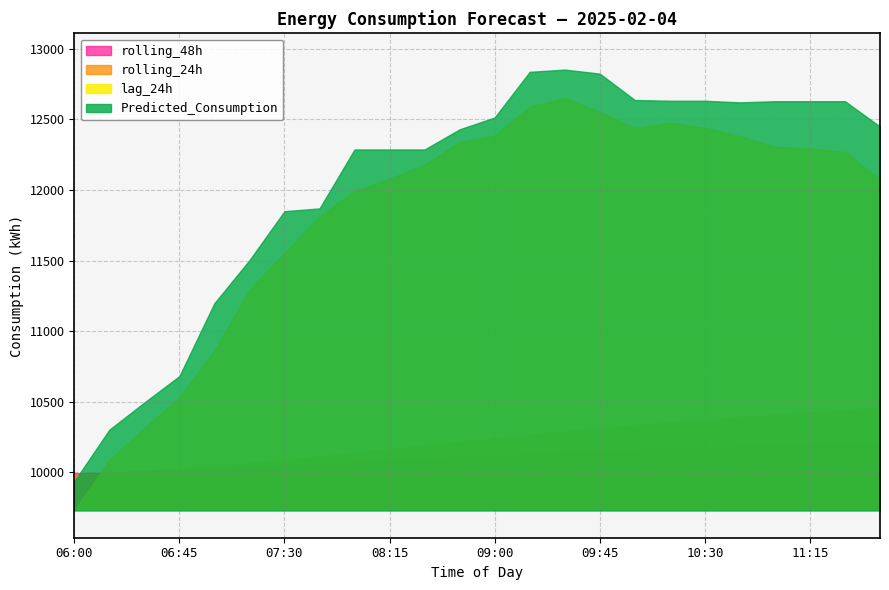

What is the total value across all series at 07:00?

42127.7